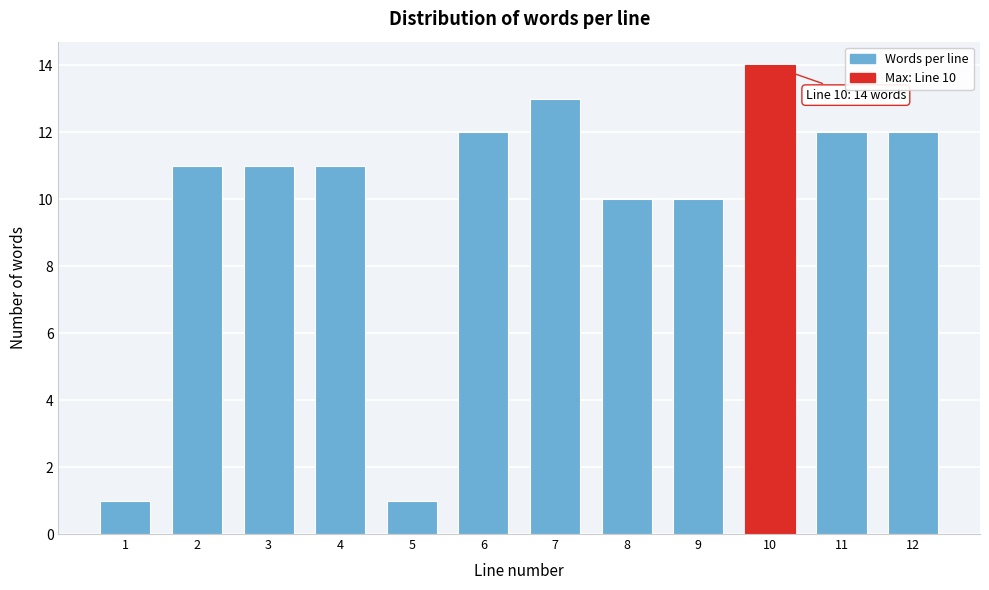

Reading left to right, what are all the values shown in this chart?

1=1	2=11	3=11	4=11	5=1	6=12	7=13	8=10	9=10	10=14	11=12	12=12